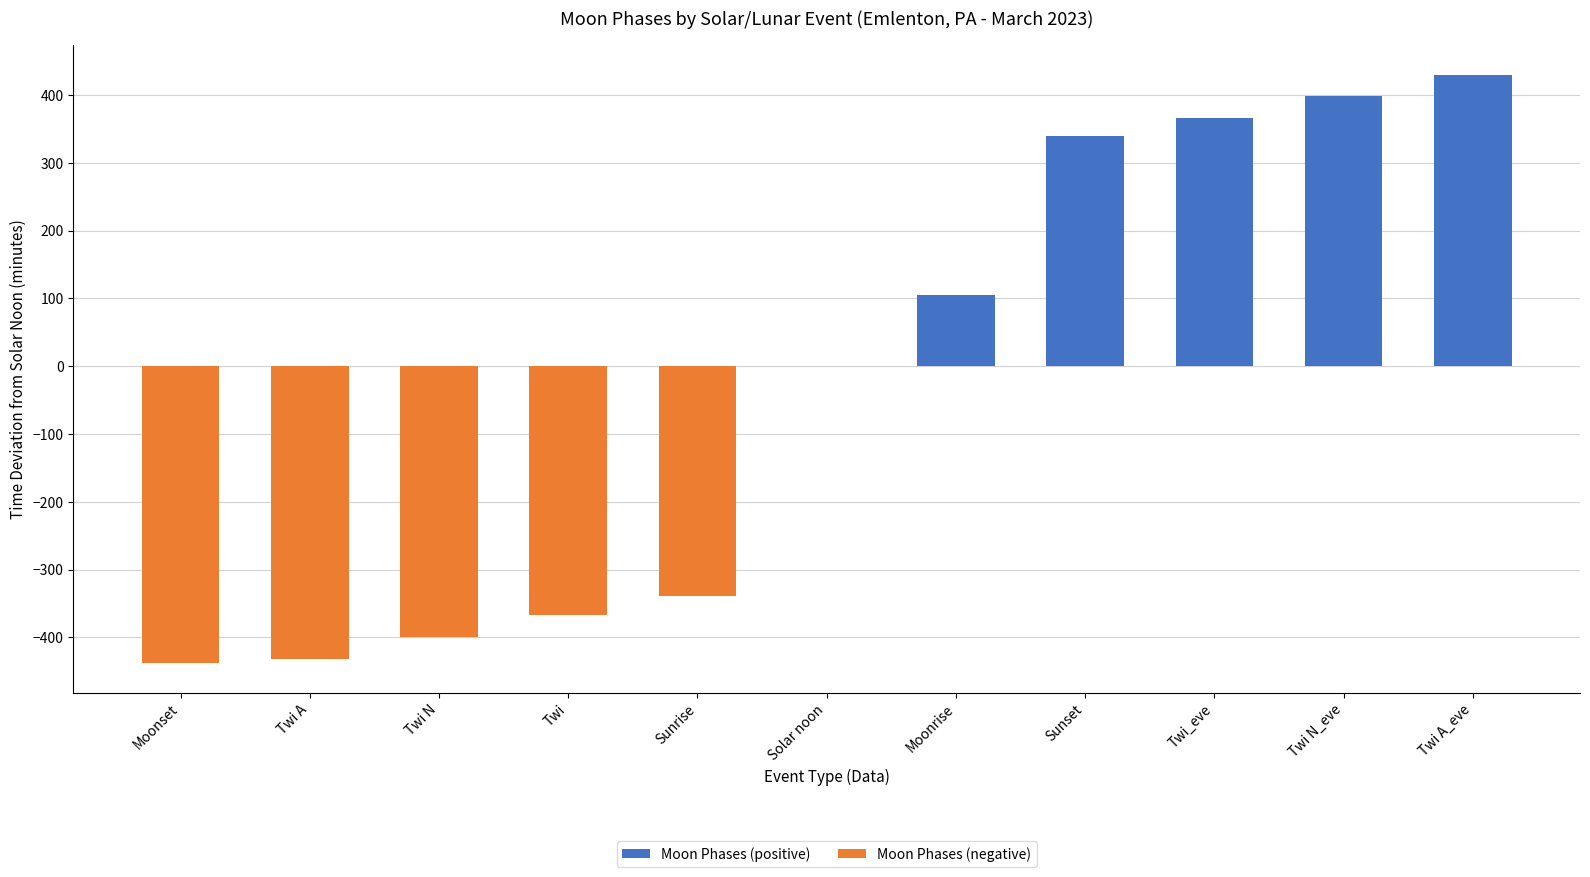

What is the total value across all series at Twi?

-367